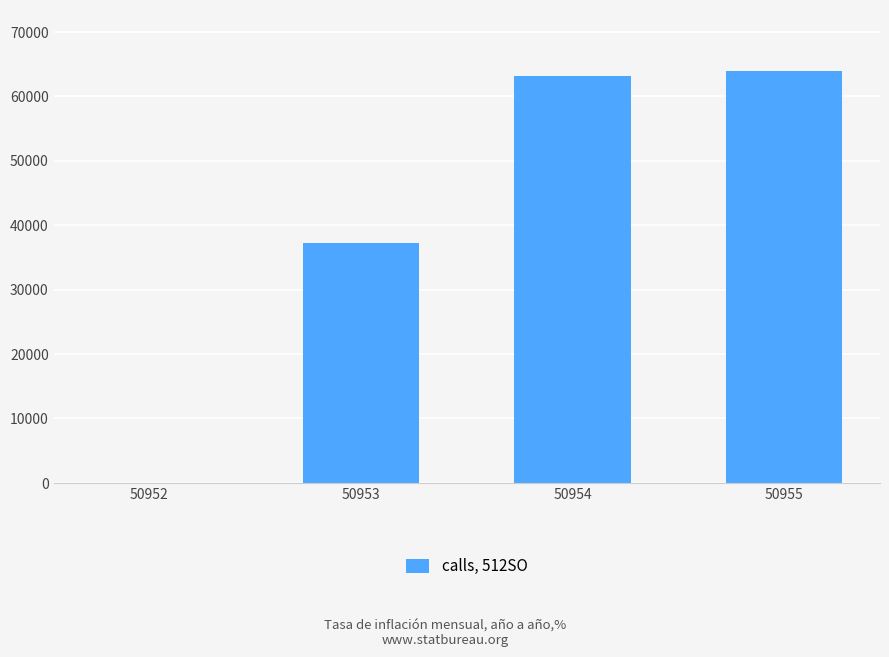

How many data points are above 63114?

2